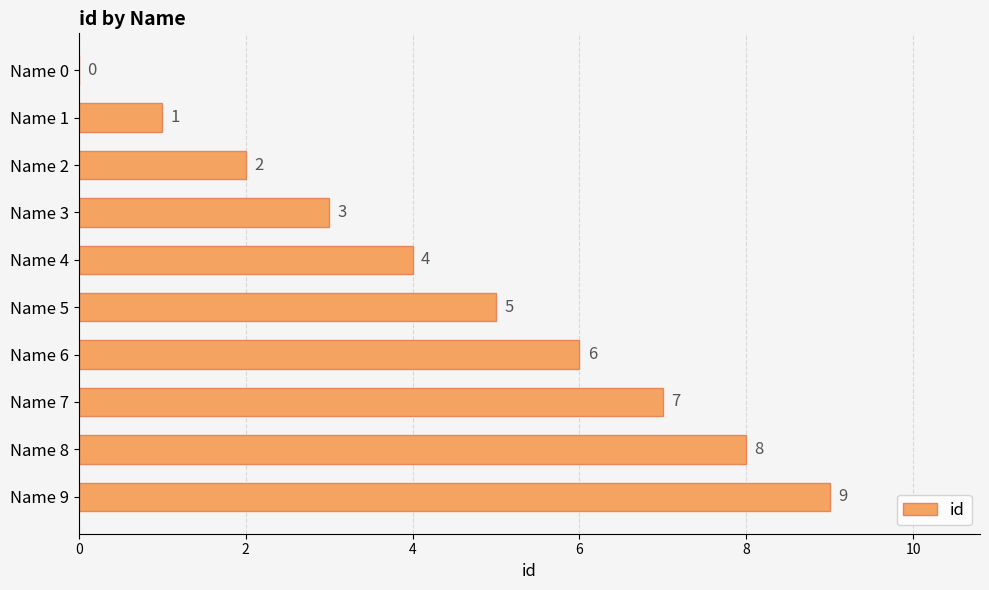

Between Name 1 and Name 6, which is larger?

Name 6